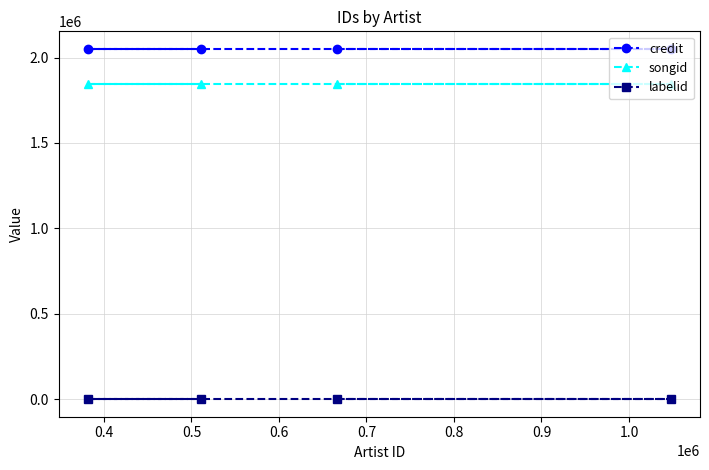

What is the greatest value displayed?

2051058